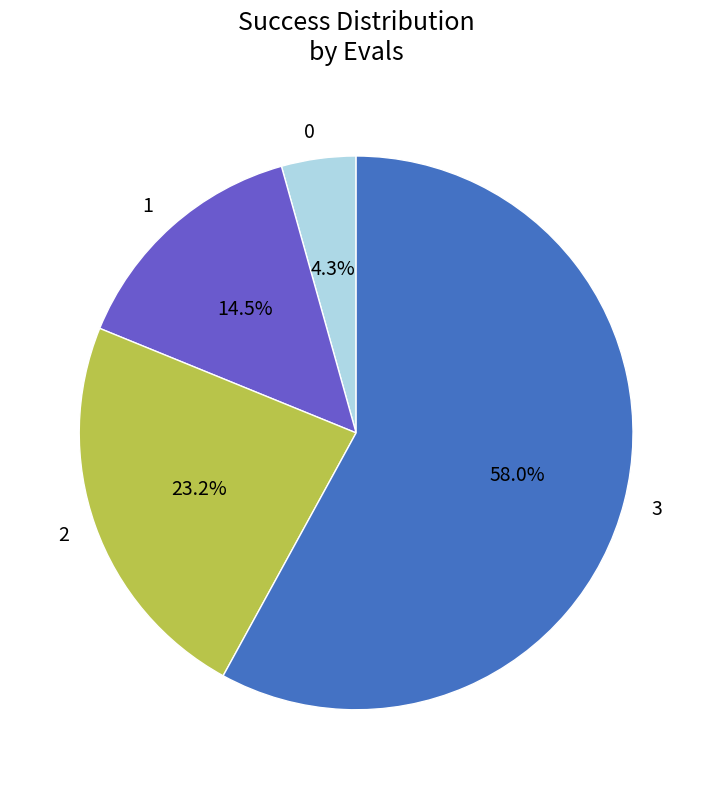

What percentage is the 0 slice, to the nearest percent?

4%